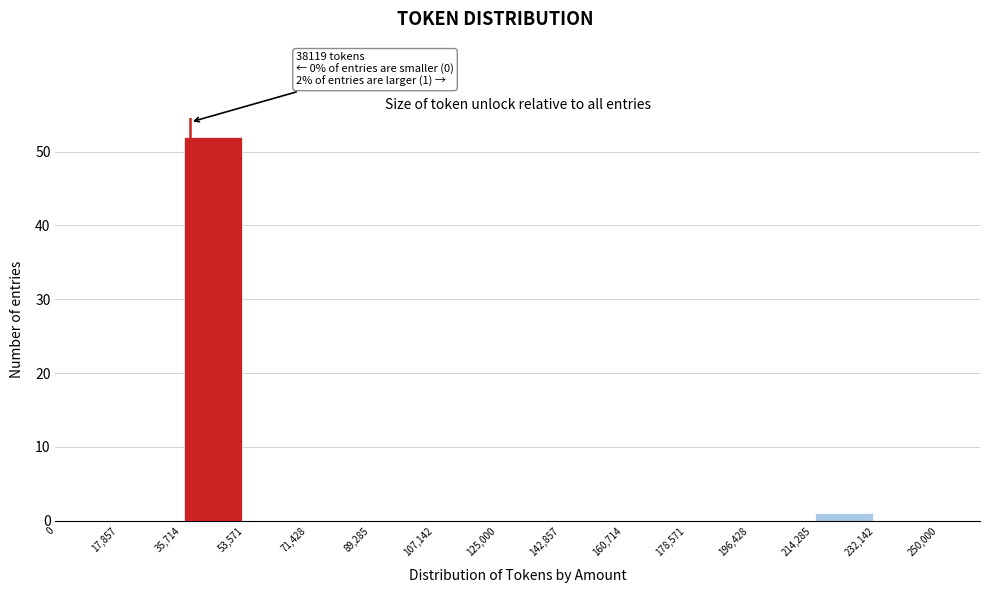

Over which range of the x-axis is the bar tallest?

35,714 to 53,571